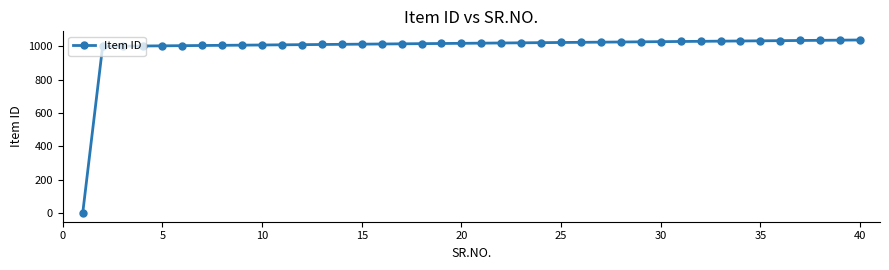

What is the maximum value shown in the chart?

1038